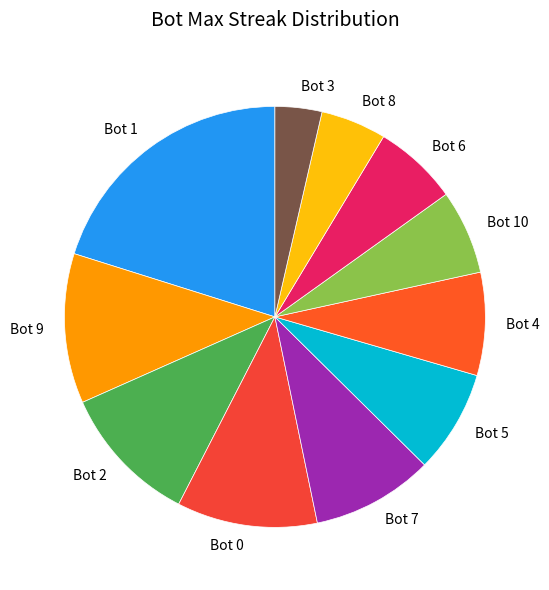

Does any single category account for the majority?

No